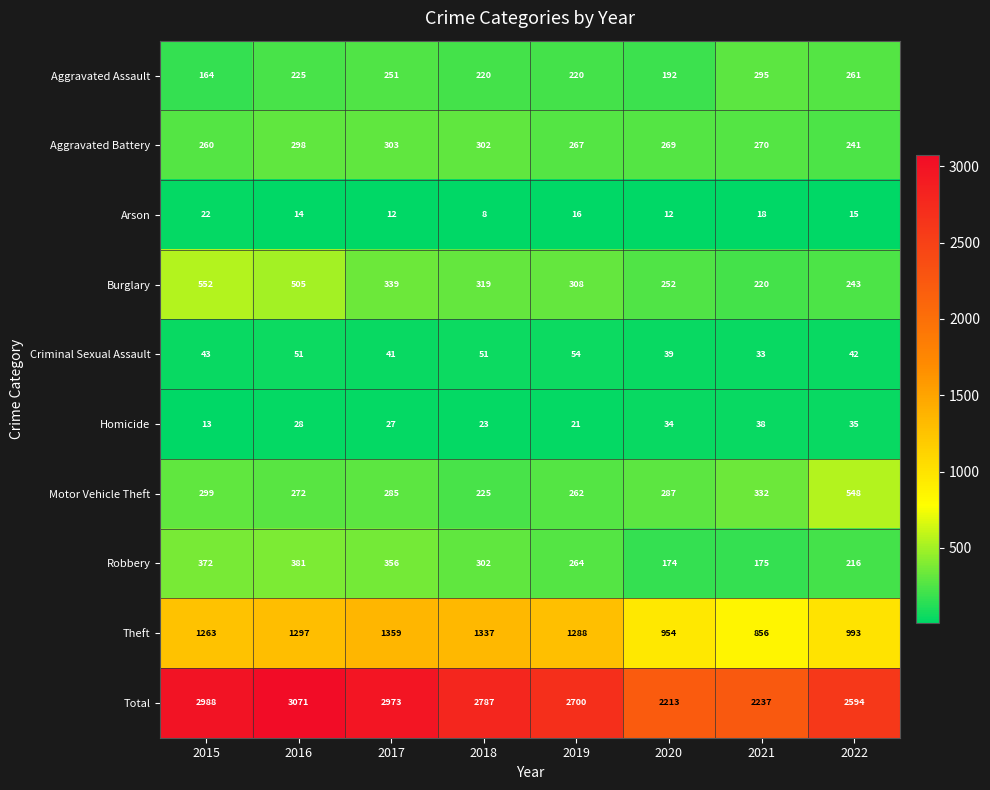

What is the smallest value displayed?

8